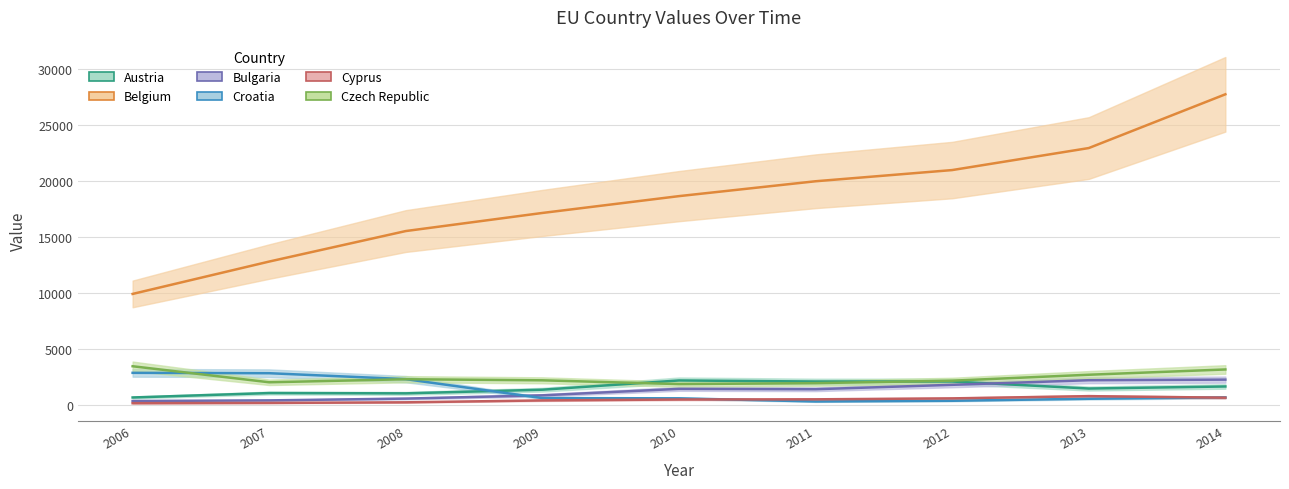

True or false: Cyprus has more than 2 points higher than both neighbors.

False